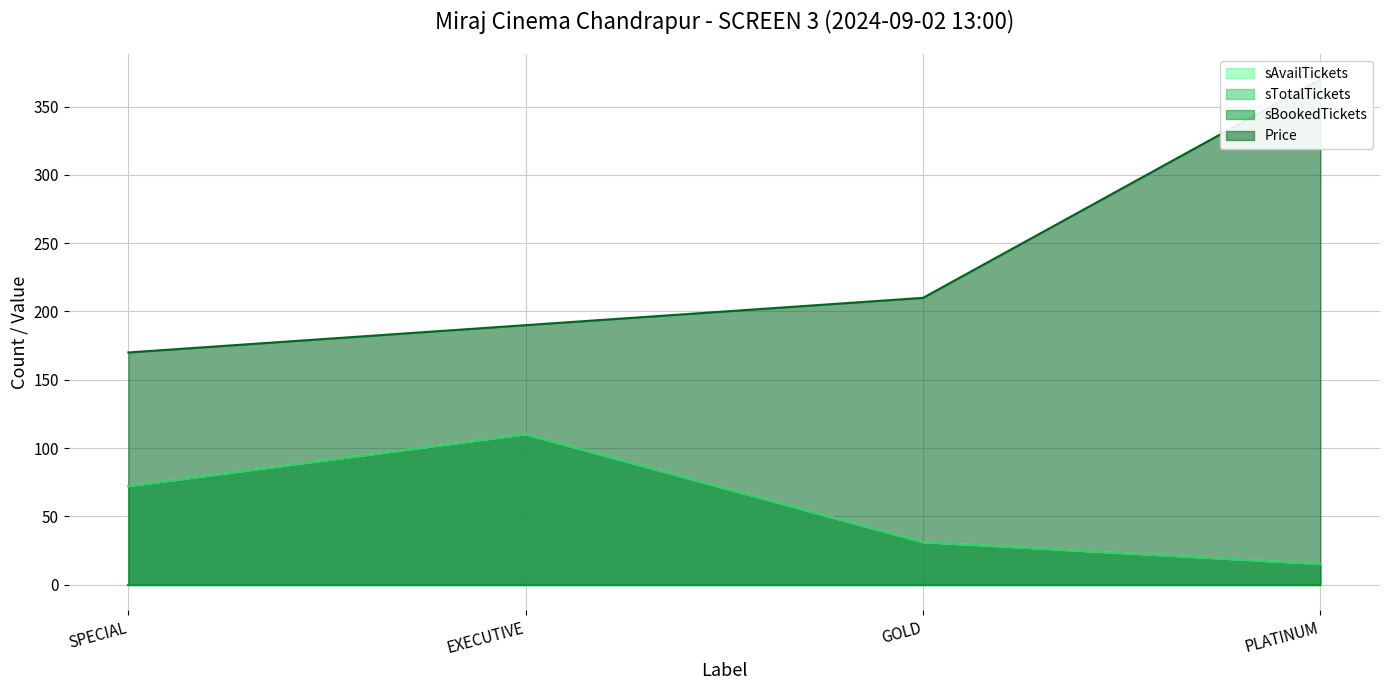

How many lines are shown in the chart?

4